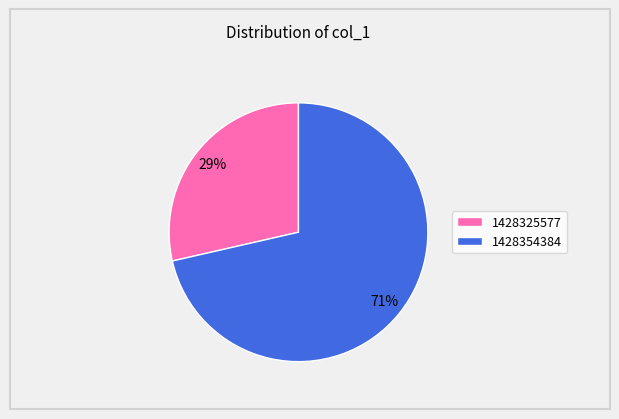

Rank the categories by value from lowest to highest.

1428325577, 1428354384